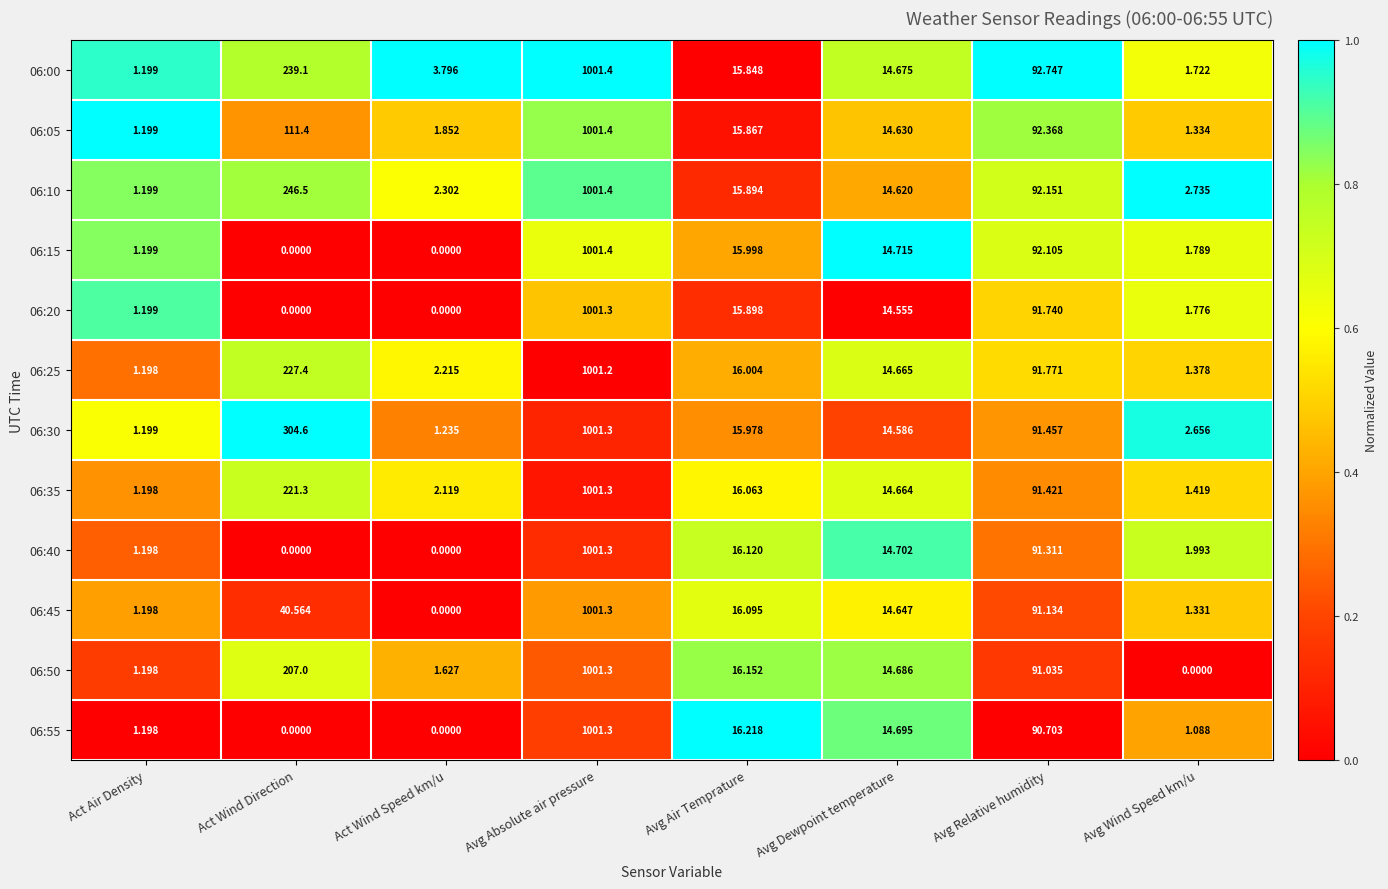

Is the value of 06:50 at Act Wind Direction greater than the value of 06:20 at Act Wind Direction?

Yes